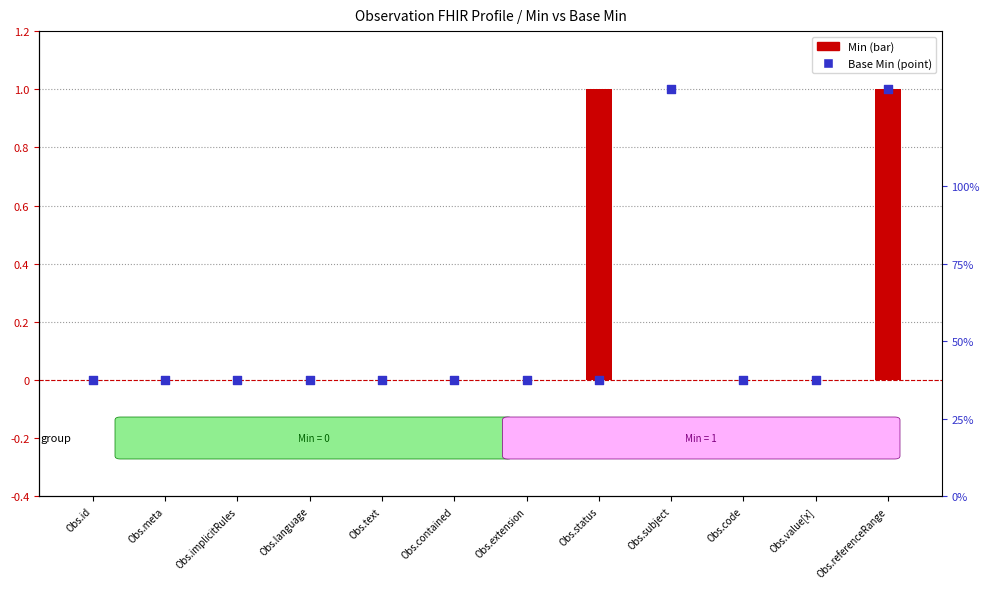

Which series reaches the maximum Y coordinate?

Min